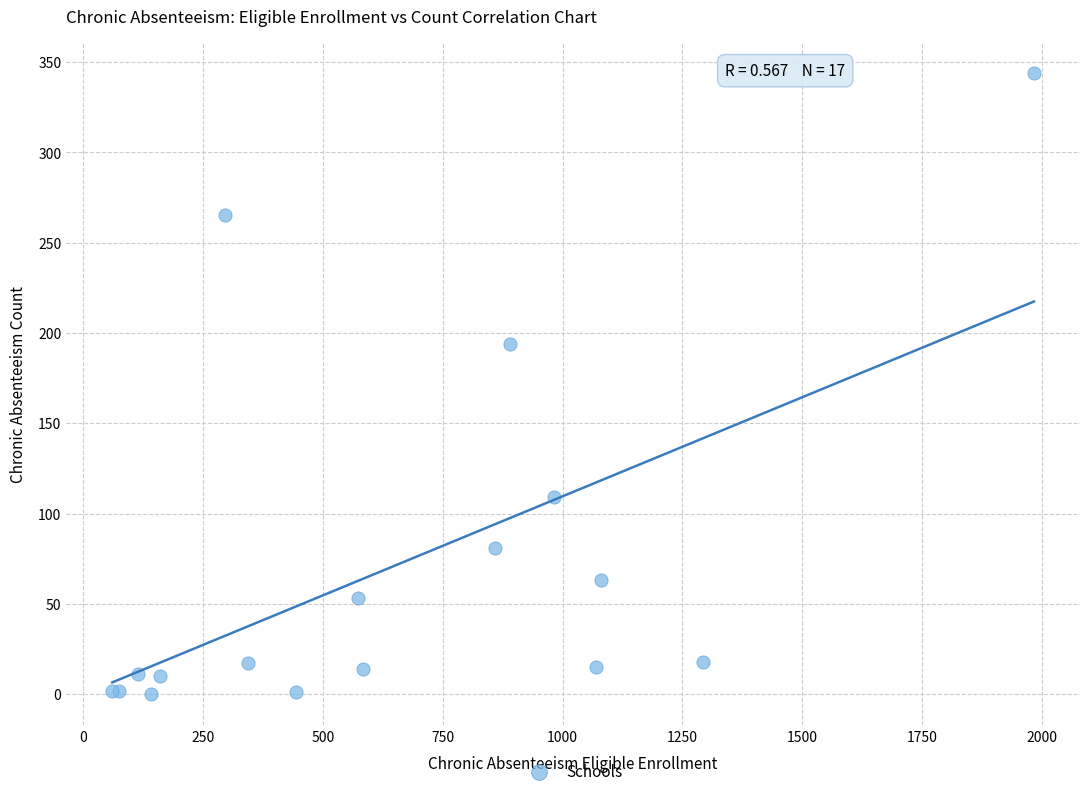

What Y value in the scatter plot is closest to 172?

194